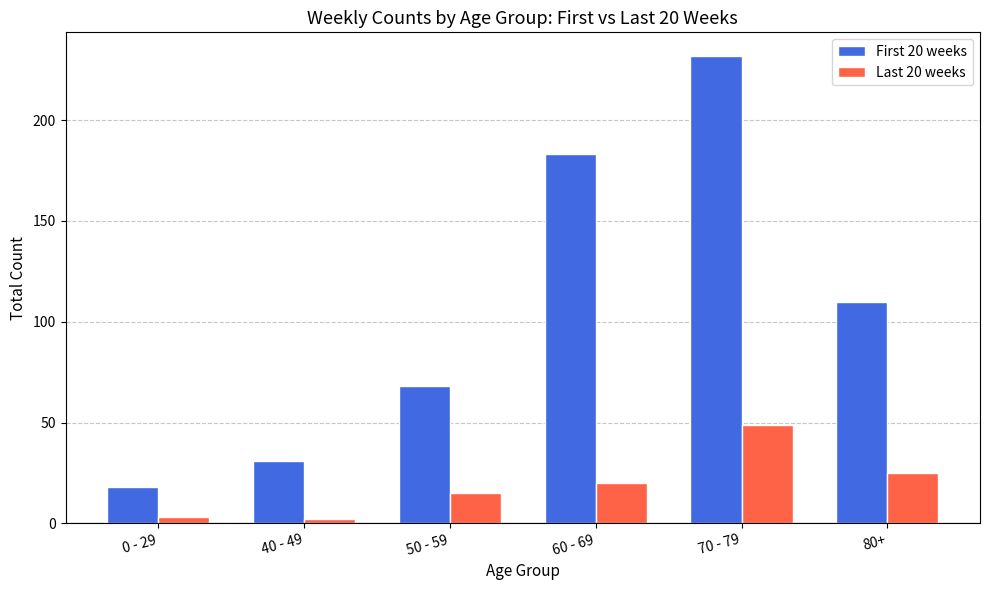

Which series has the widest spread of values?

First 20 weeks